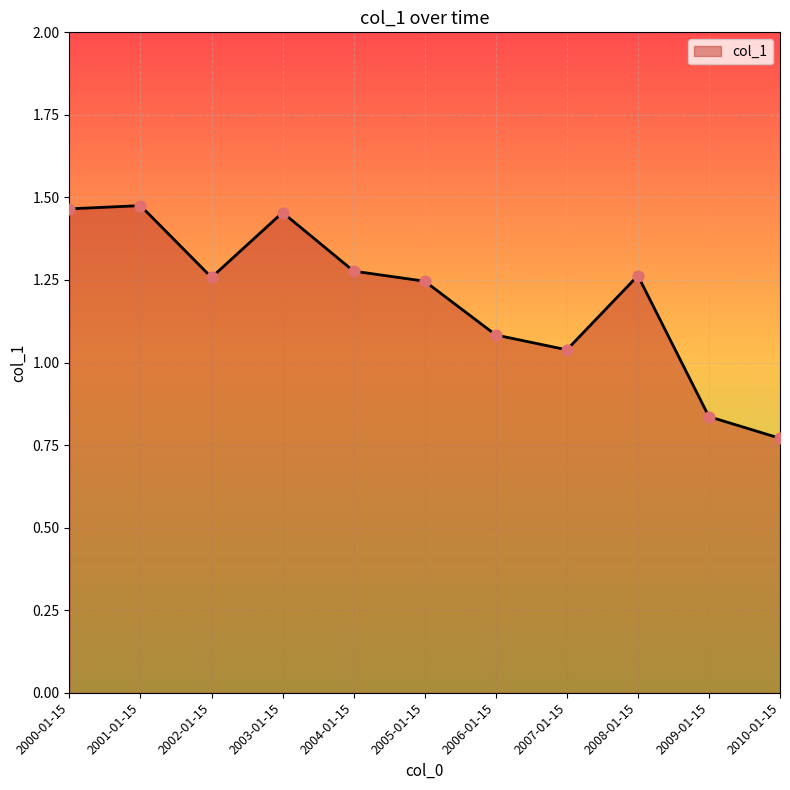

Between 2002-01-15 and 2004-01-15, which is larger?

2004-01-15